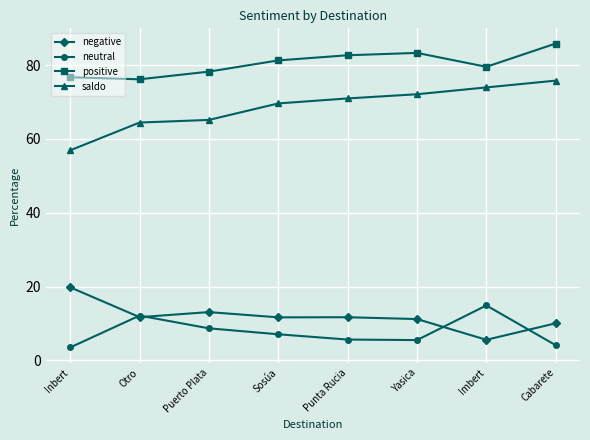

True or false: saldo and neutral intersect in this chart.

False